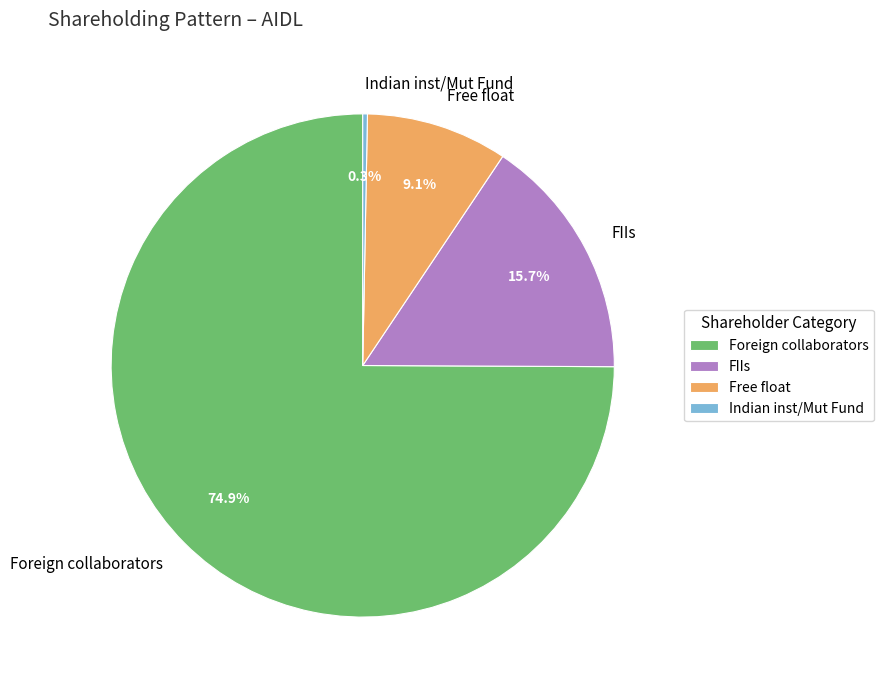

Count the number of slices in the pie.

4